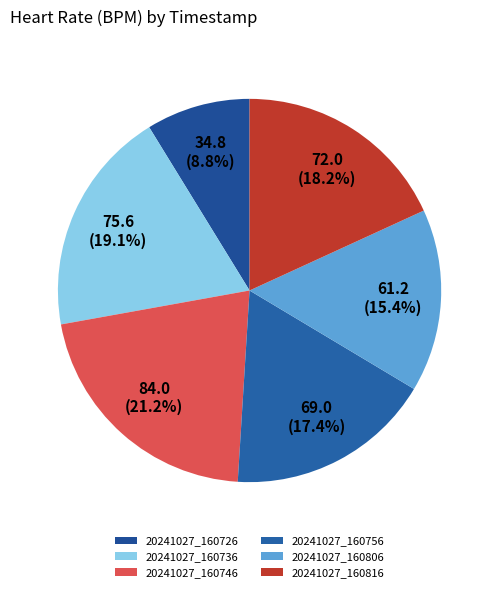

What is the smallest slice in the pie chart?

20241027_160726